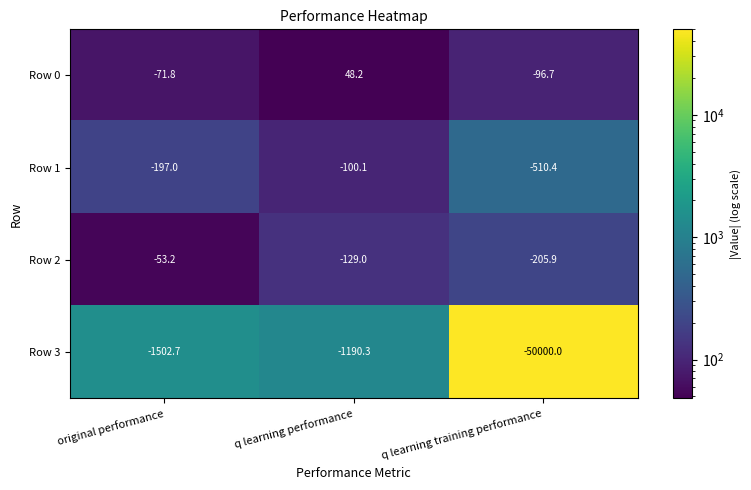

What is the total value across all series at original performance?

-1824.7